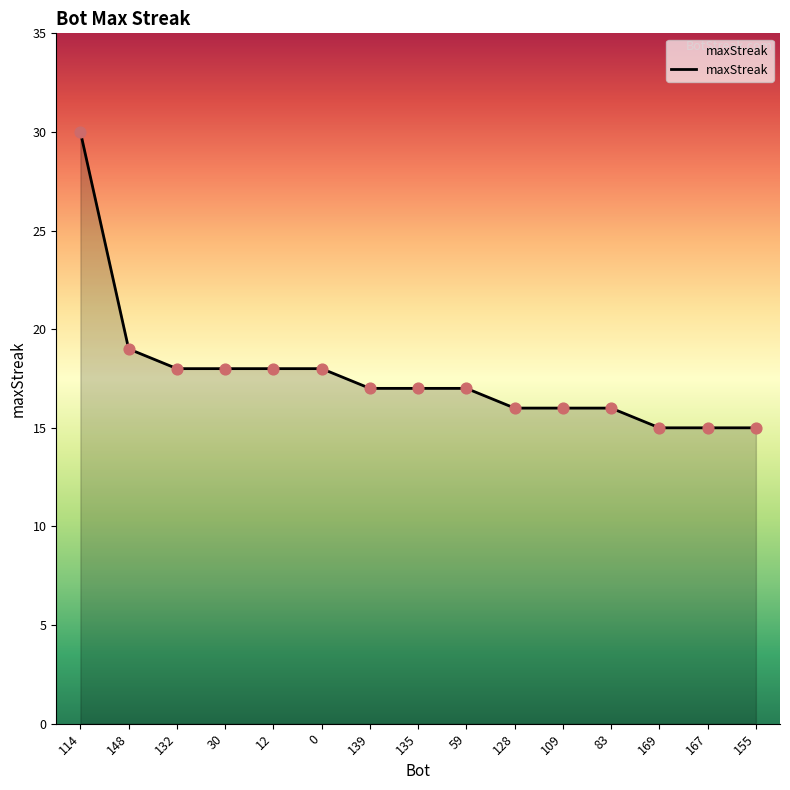

Between 109 and 30, which is larger?

30